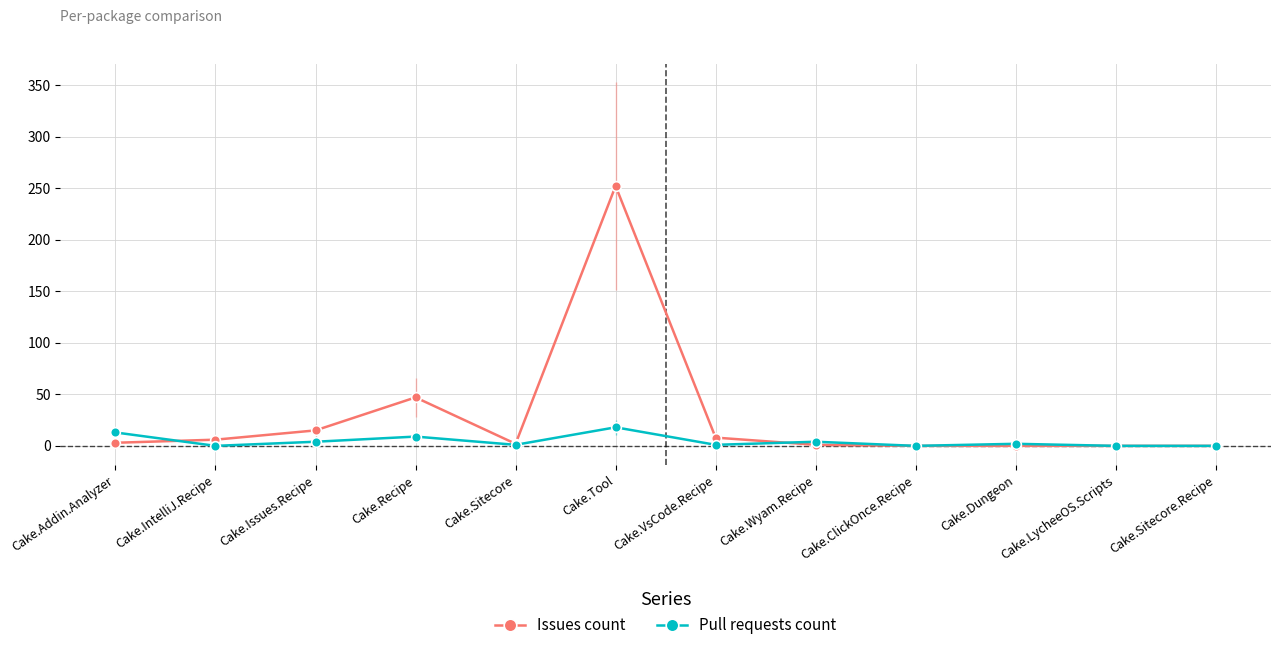

What is the value of the Issues count point at the 1st from the left?

3